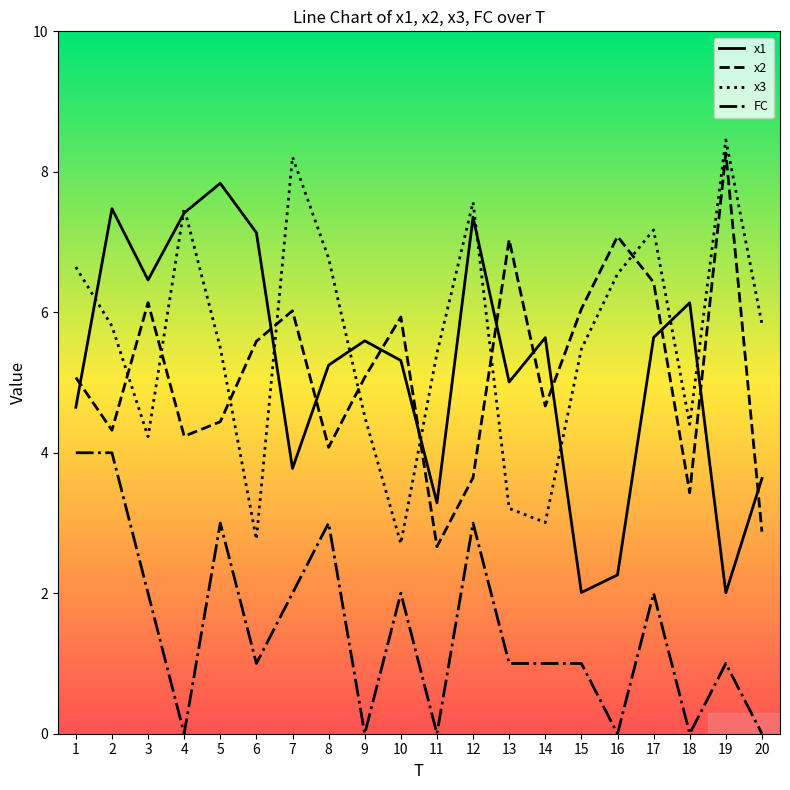

True or false: FC has a value of 1.5 at 6.

False